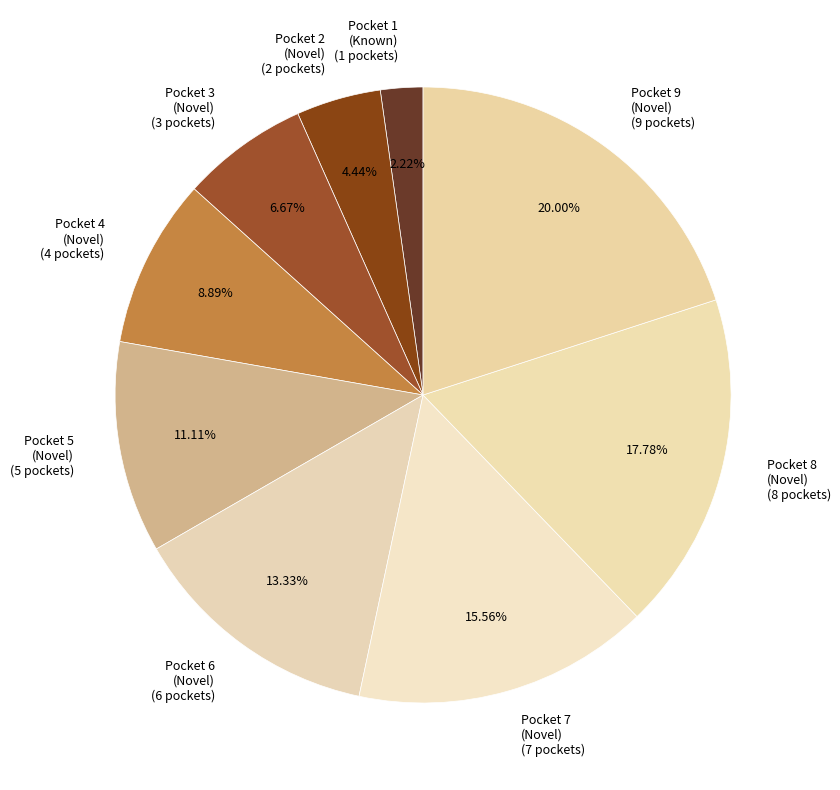

Is there a majority slice in this chart?

No